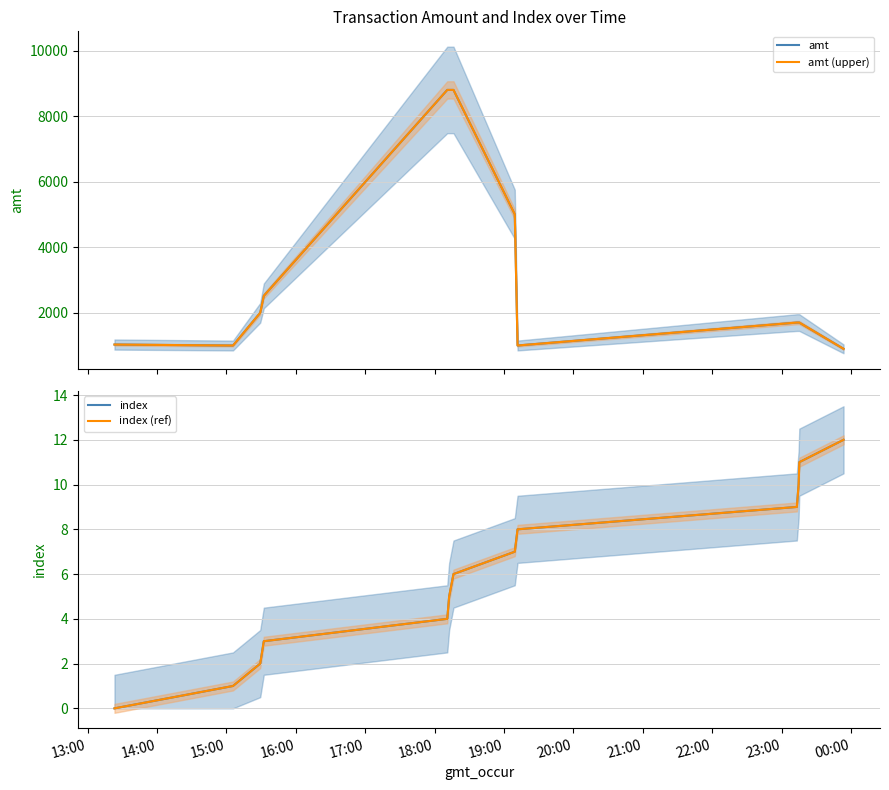

What is the label of the 8th point from the left?

20:00